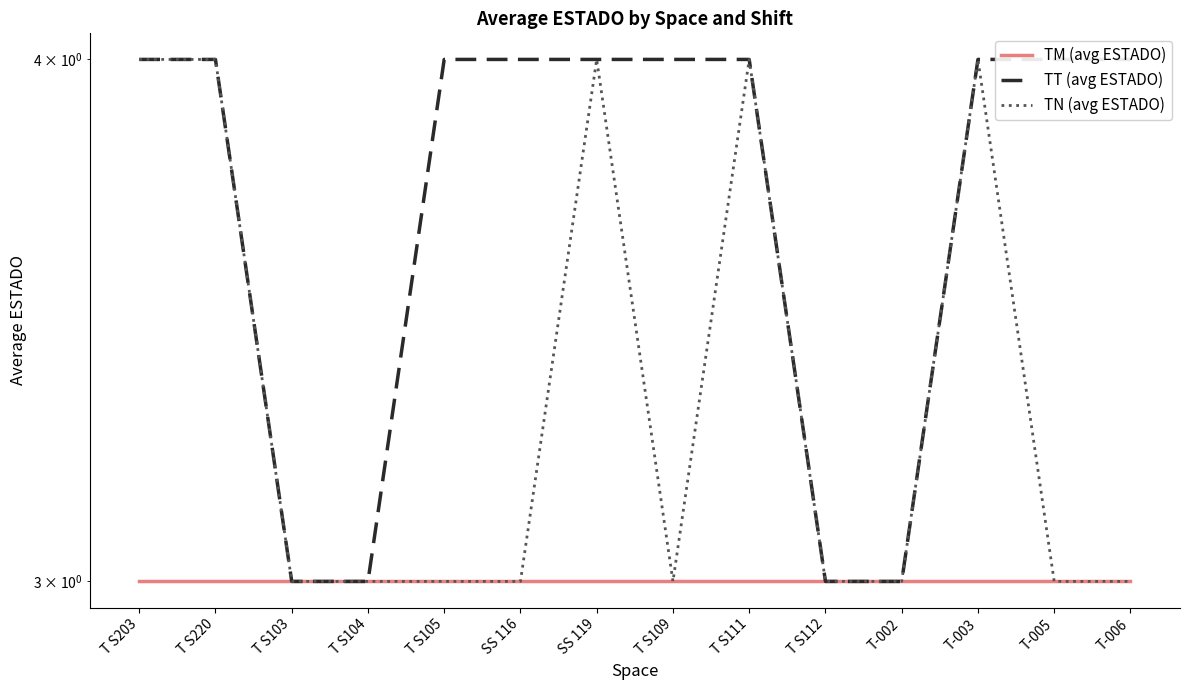

What position from the right is T-003?

3